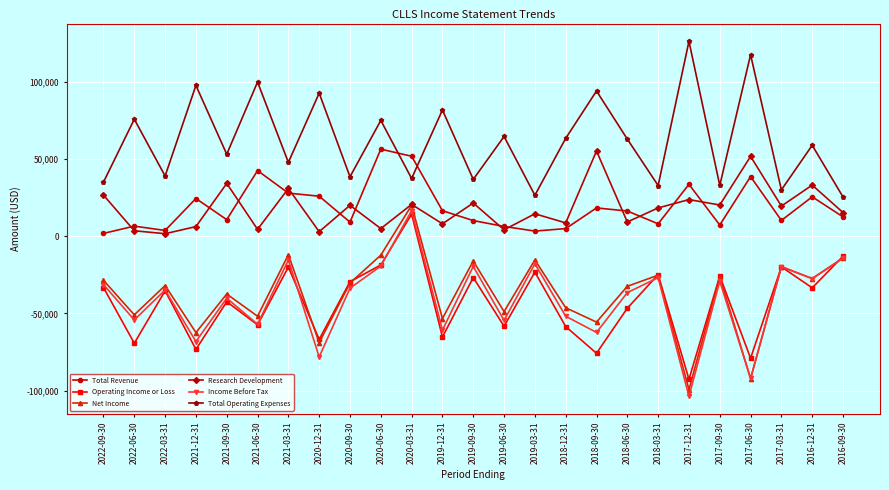

At which category does Operating Income or Loss reach its first local peak?

2022-03-31